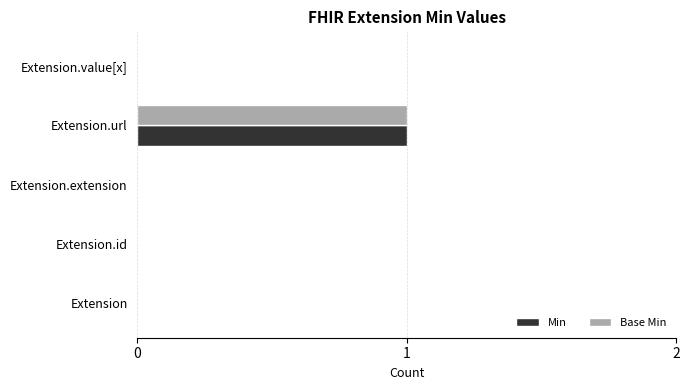

True or false: Base Min has a value of 1 at Extension.extension.

False